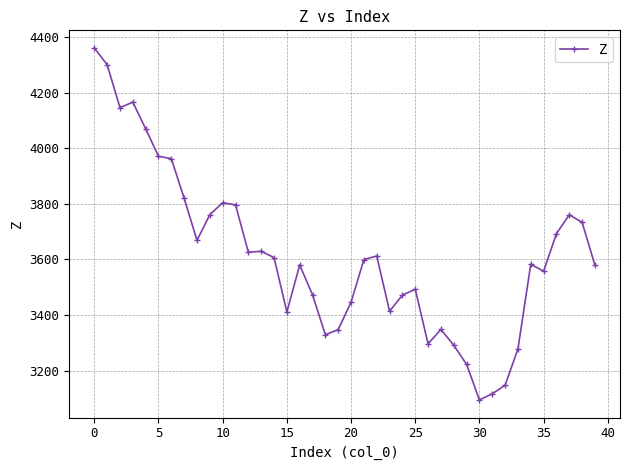

What is the smallest value displayed?

3094.7